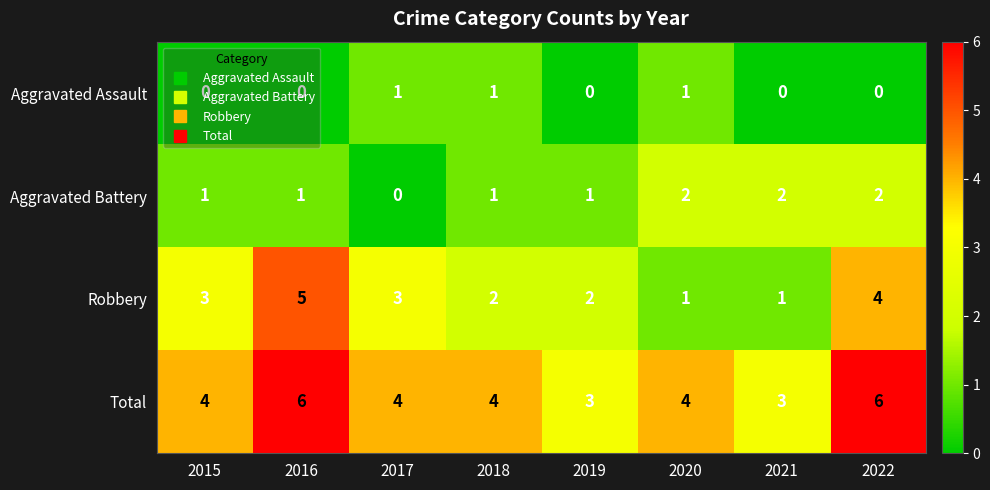

Which series has the widest spread of values?

Robbery